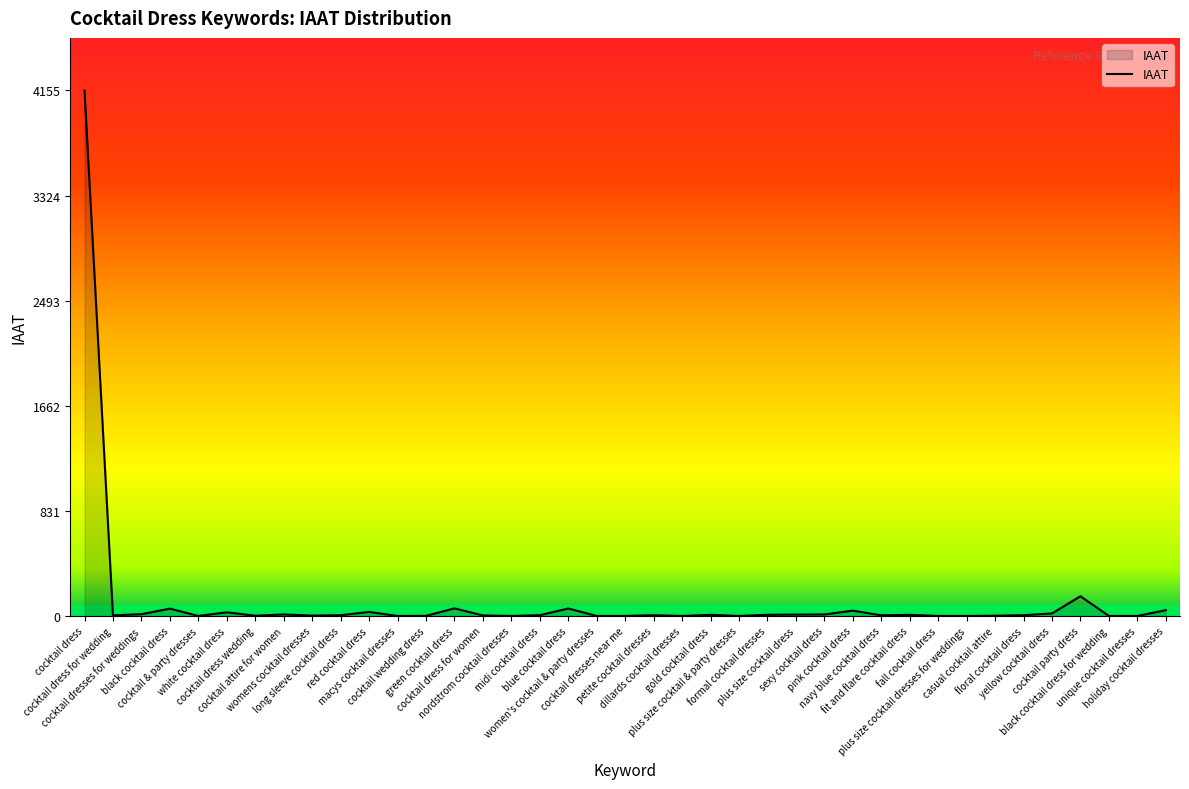

What is the sum of the values at nordstrom cocktail dresses and black cocktail dress?

58